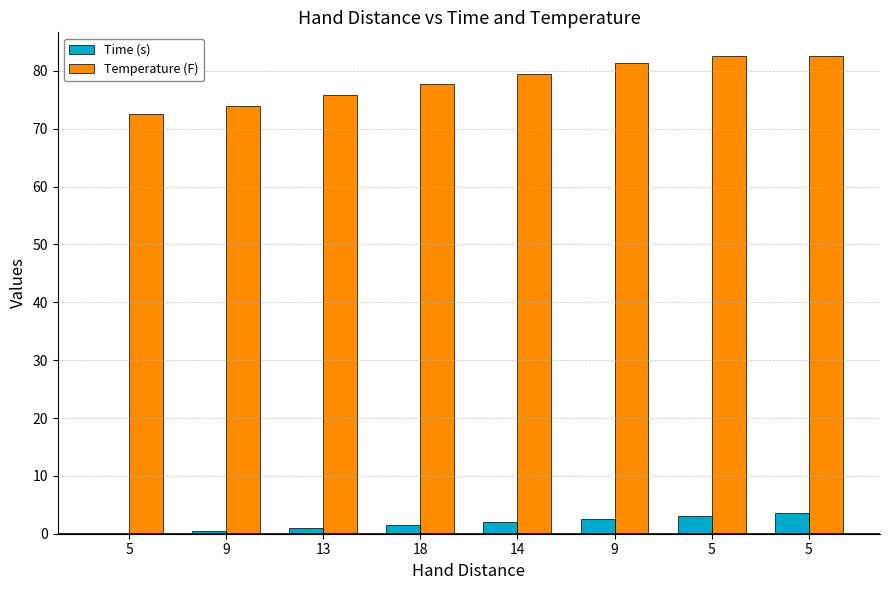

At how many categories does at least one series exceed 45?

8